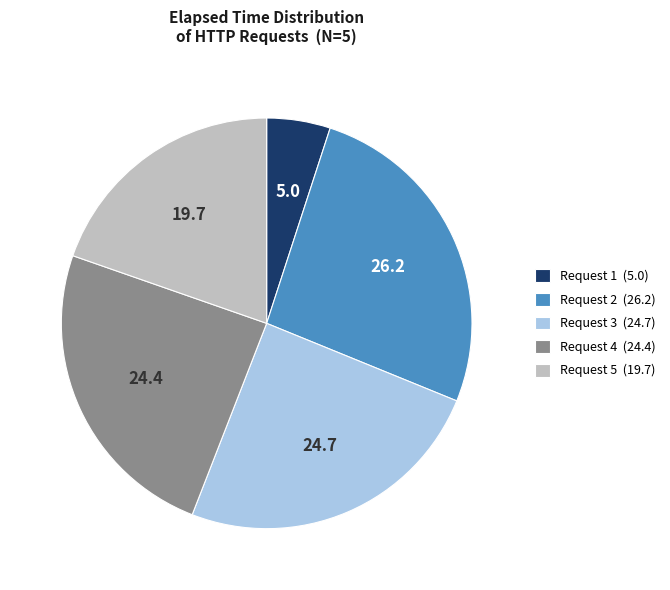

The Request 2 (26.2) slice represents 17% of the pie. True or false?

False